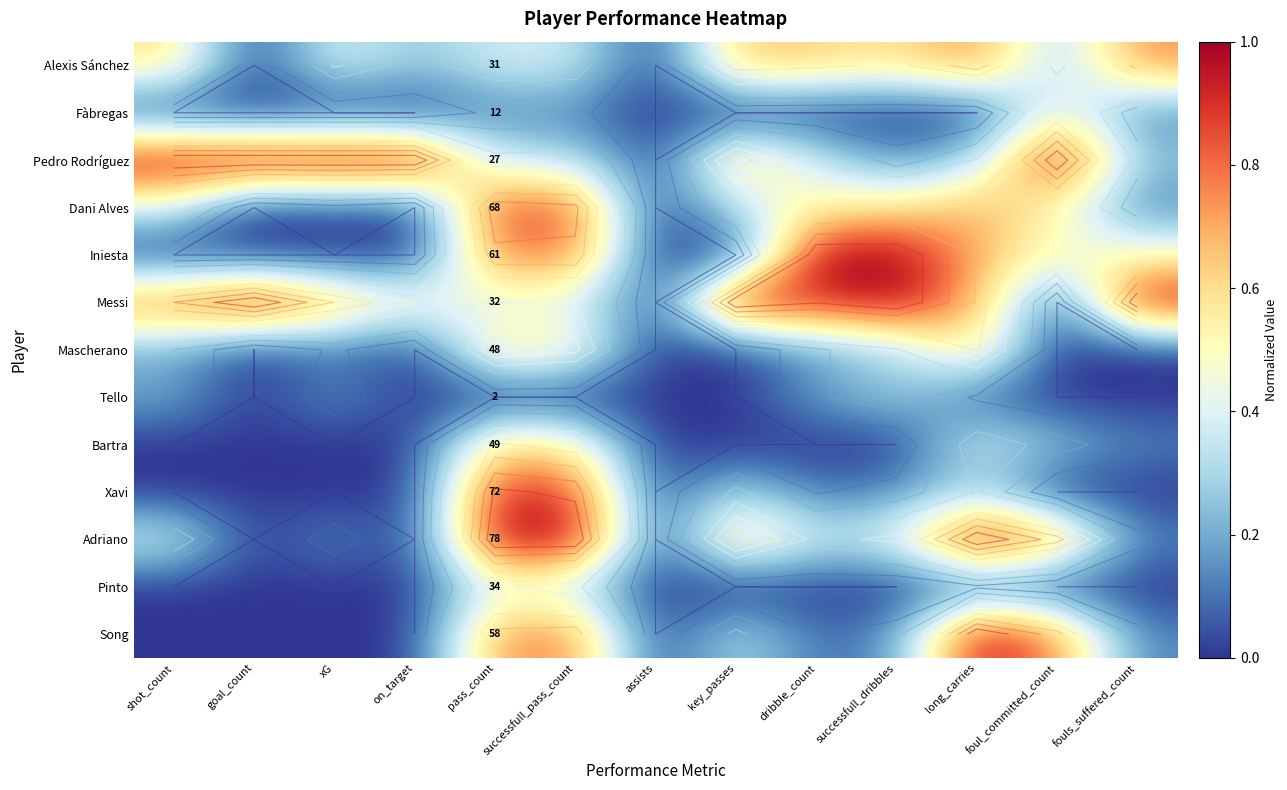

Rank the series at key_passes from lowest to highest value.

Fàbregas, Iniesta, Mascherano, Tello, Bartra, Pinto, Dani Alves, Xavi, Song, Alexis Sánchez, Pedro Rodríguez, Adriano, Messi